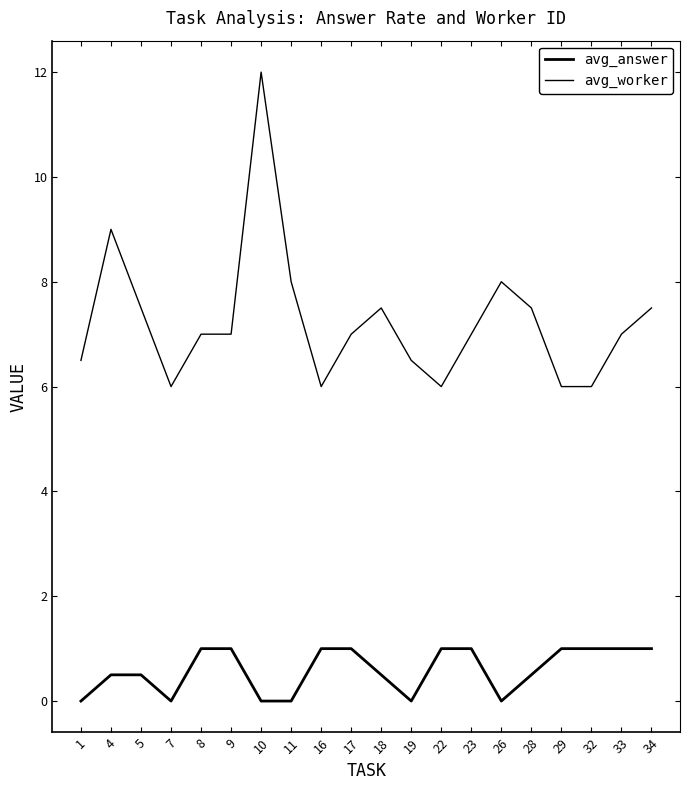

What is the greatest value displayed?

12.0